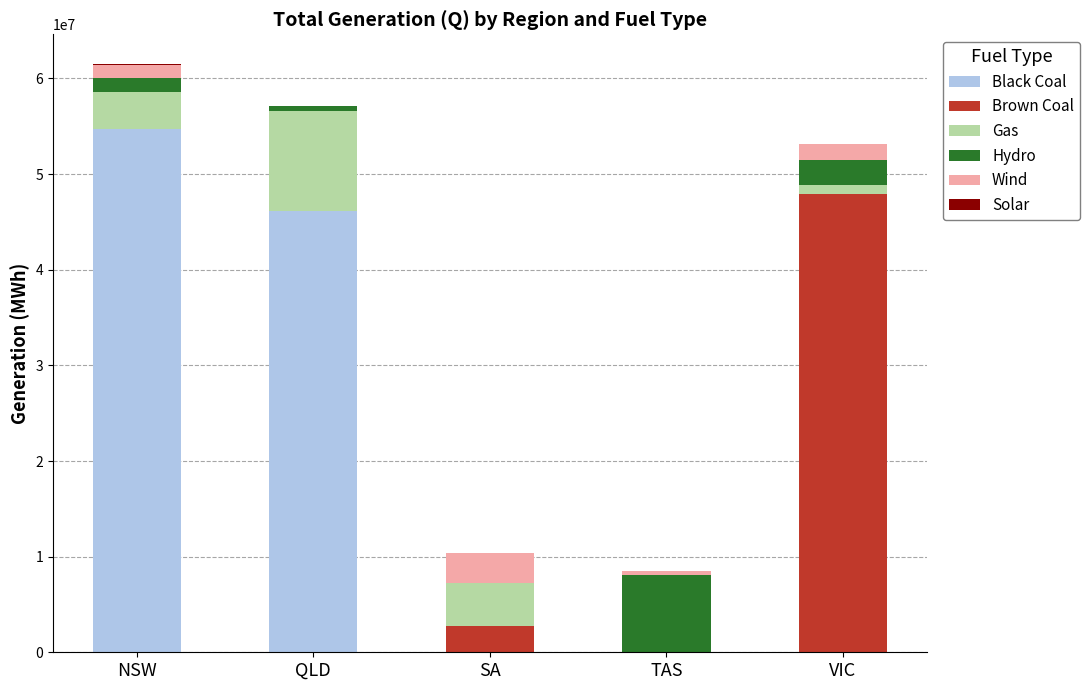

What is the total value across all series at SA?

10408746.6